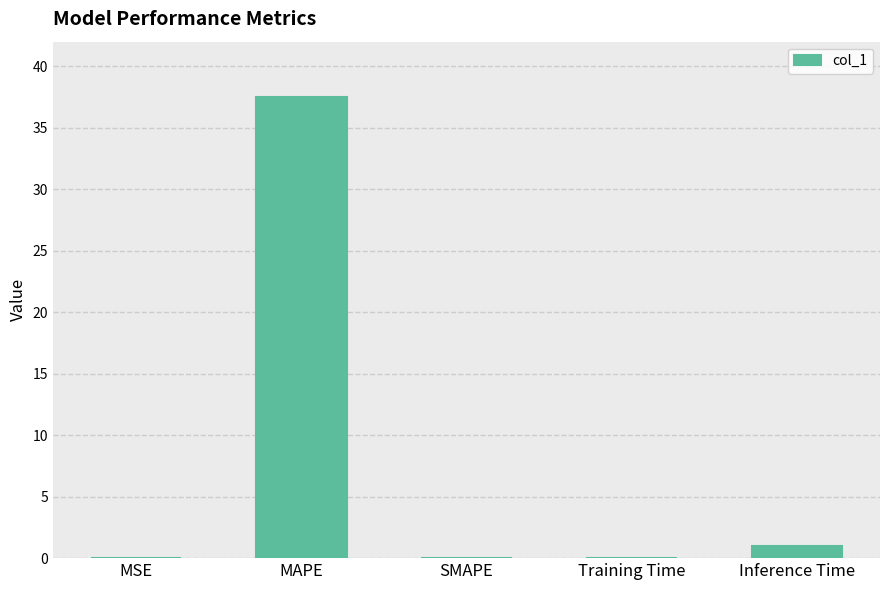

What is the sum of all values?

38.6